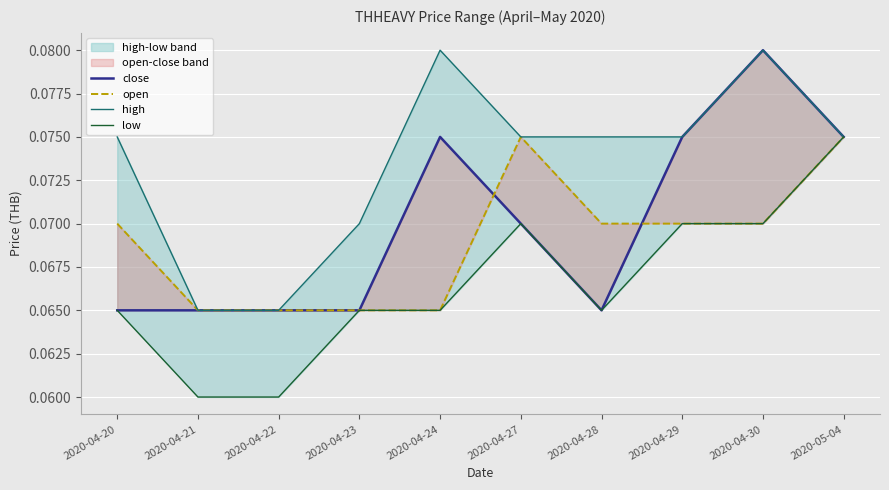

True or false: low and high cross at least once.

False